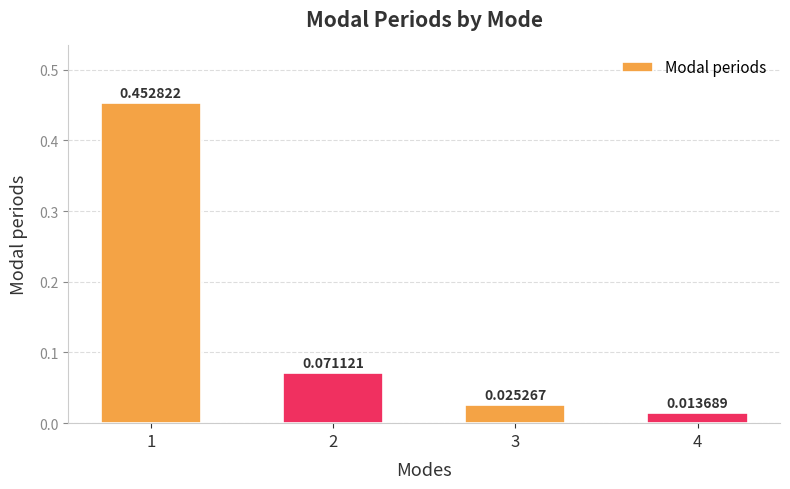

What is the change in value from 1 to 4?

-0.4